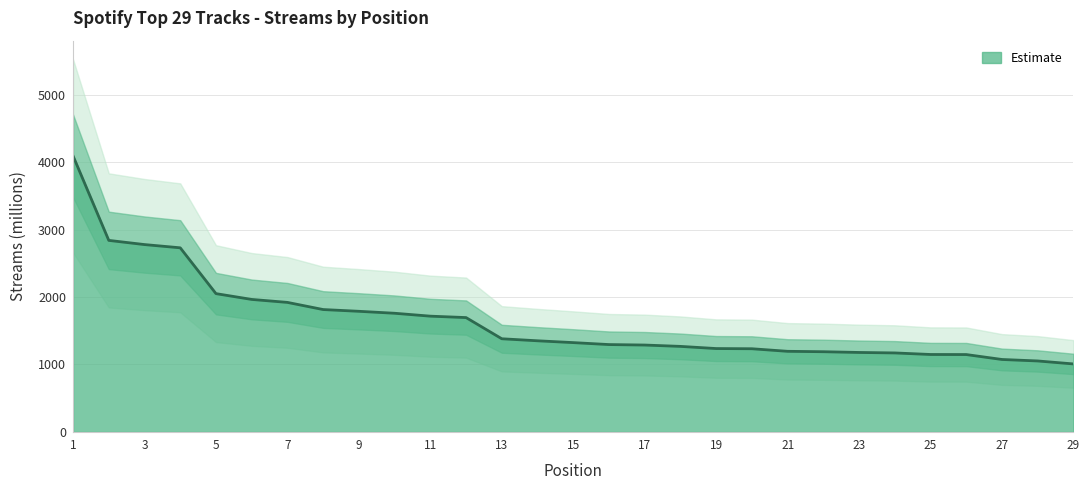

How many values are below 1324?

14